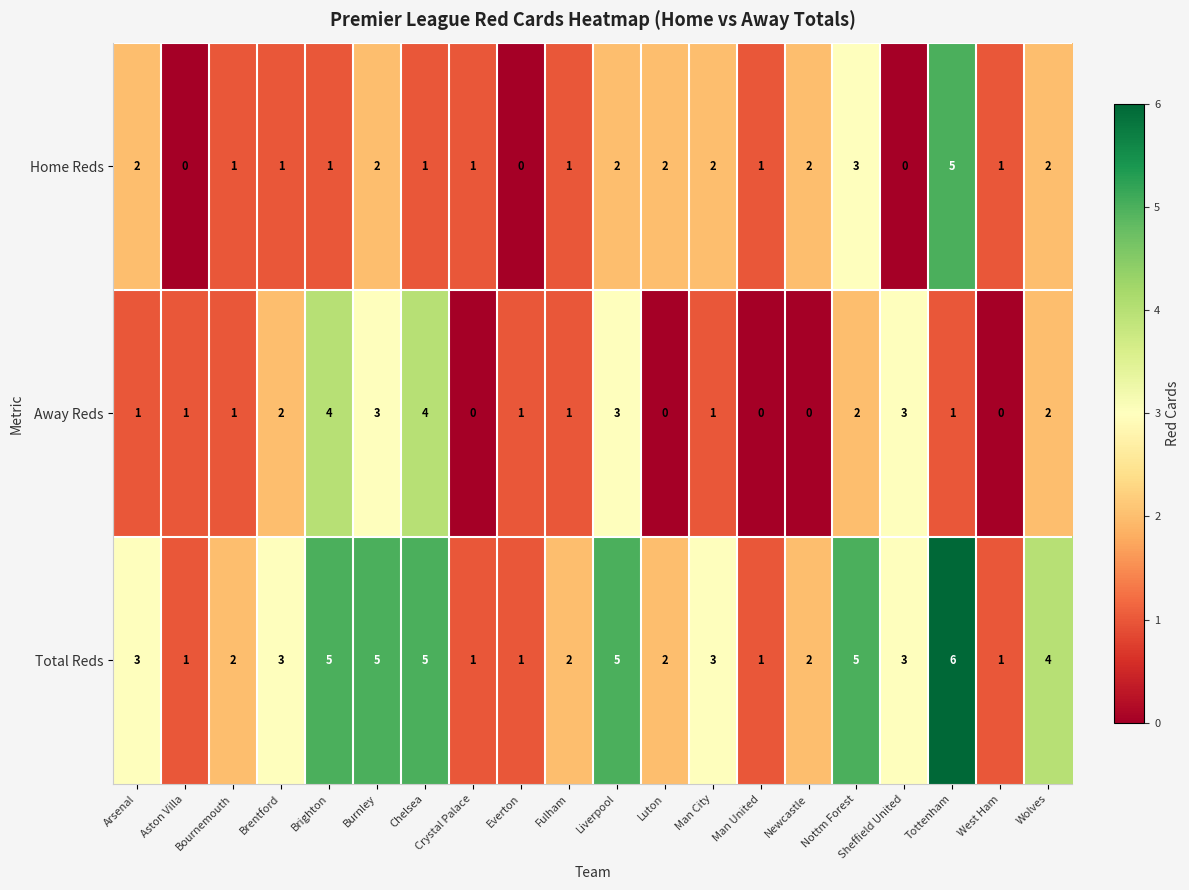

Which series changed the most between Nottm Forest and Tottenham?

Home Reds